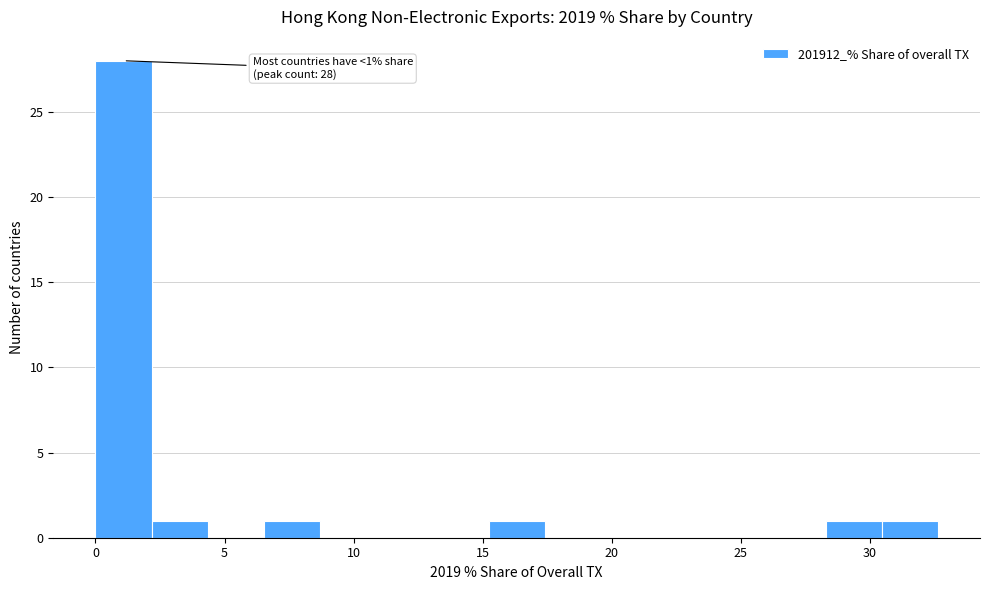

Which range on the x-axis has the tallest bar?

0.0 to 2.0